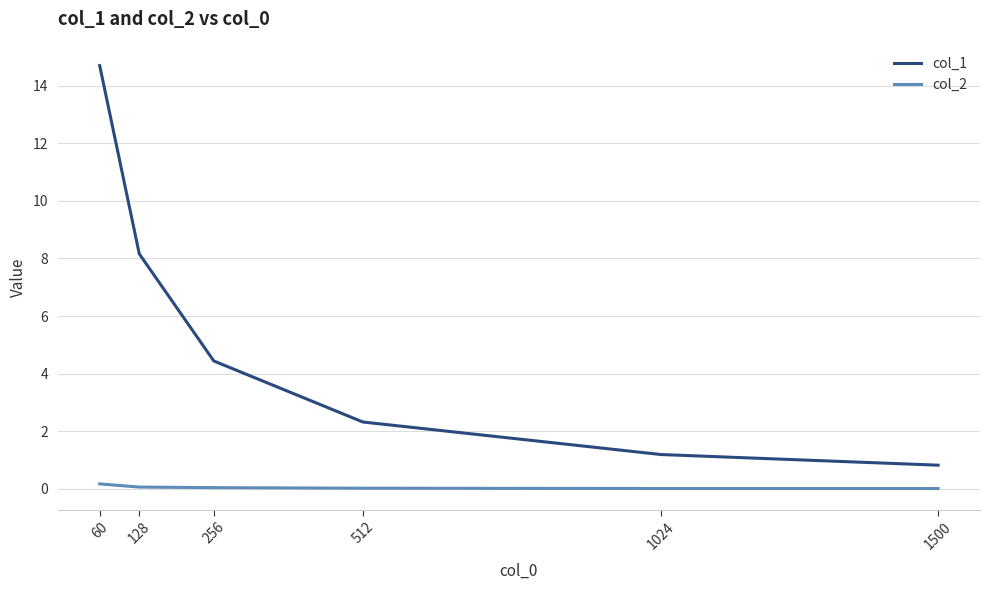

True or false: col_2 and col_1 intersect in this chart.

False